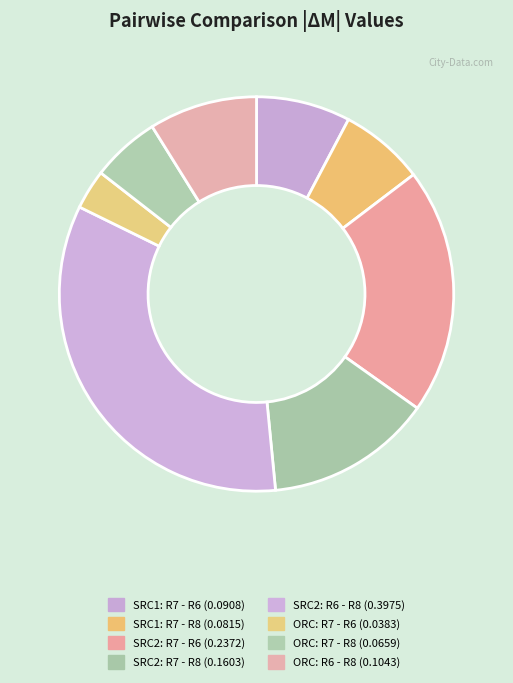

Which category has the smallest portion of the pie?

ORC: R7 - R6